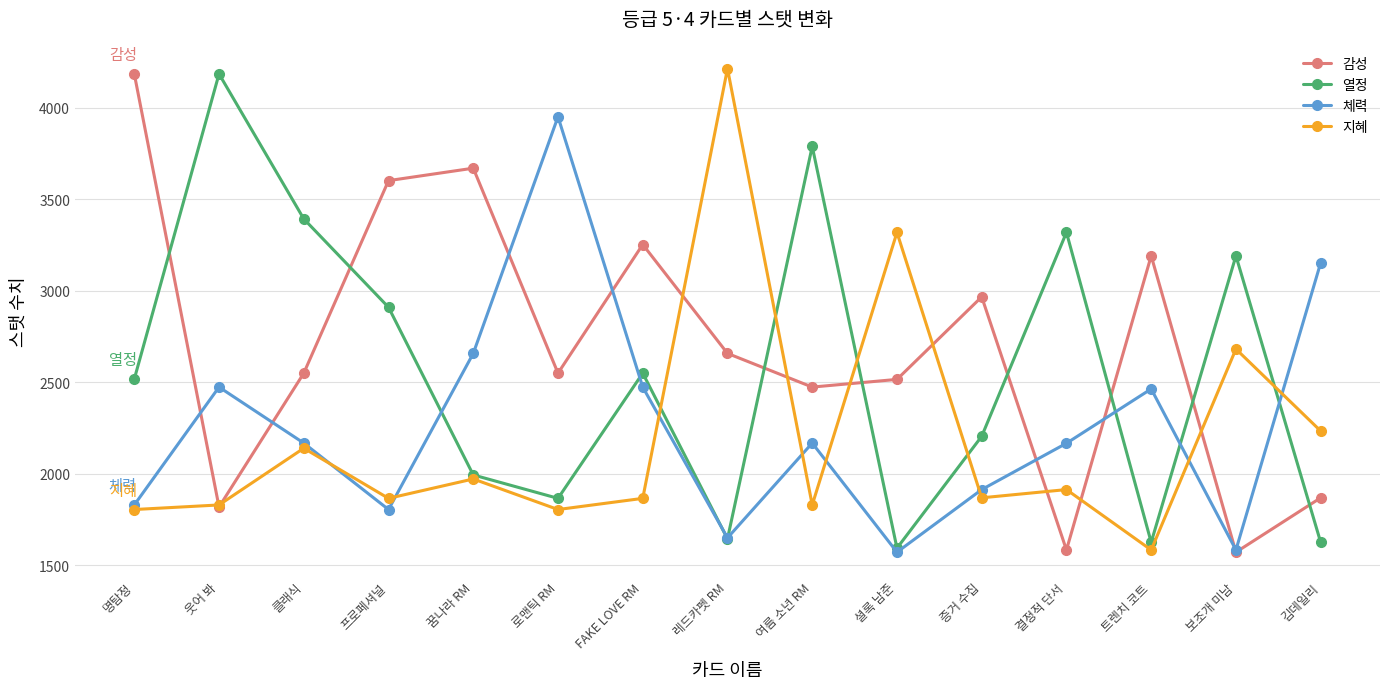

What is the highest value of the 열정 series?

4185